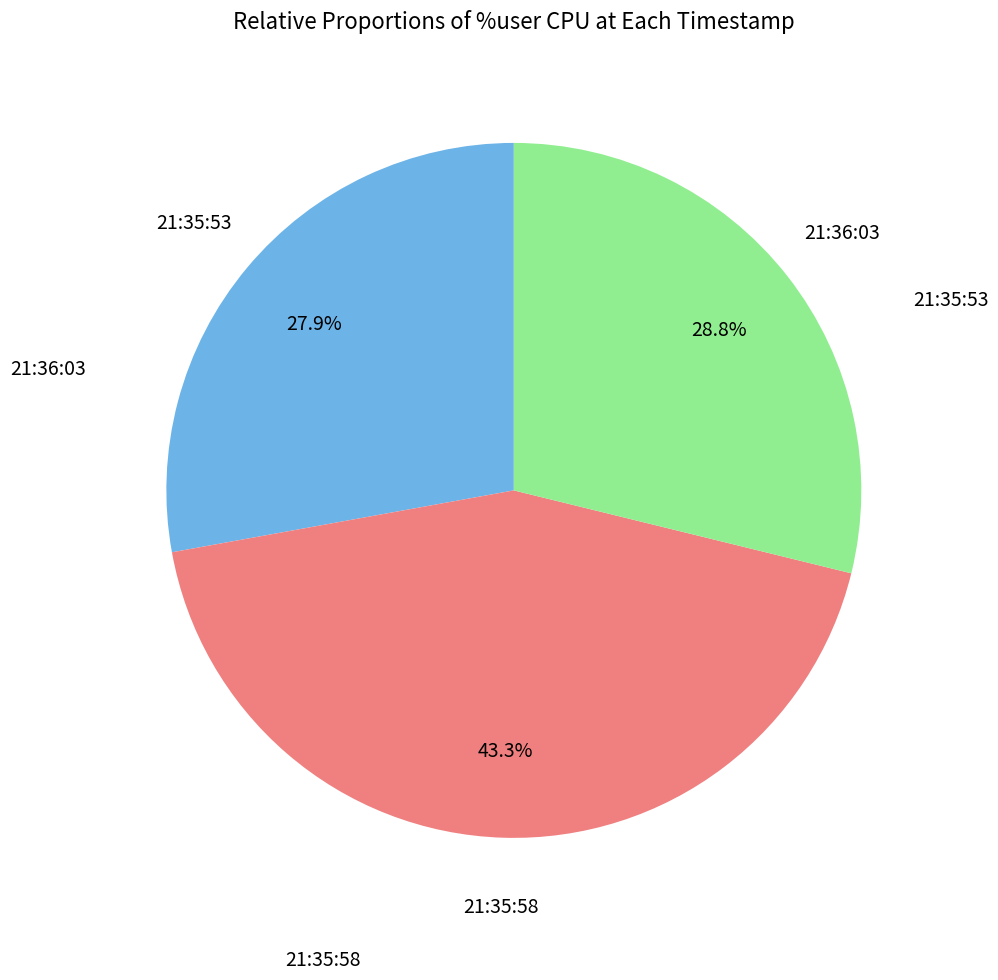

Is there any slice that represents more than half of the pie?

No